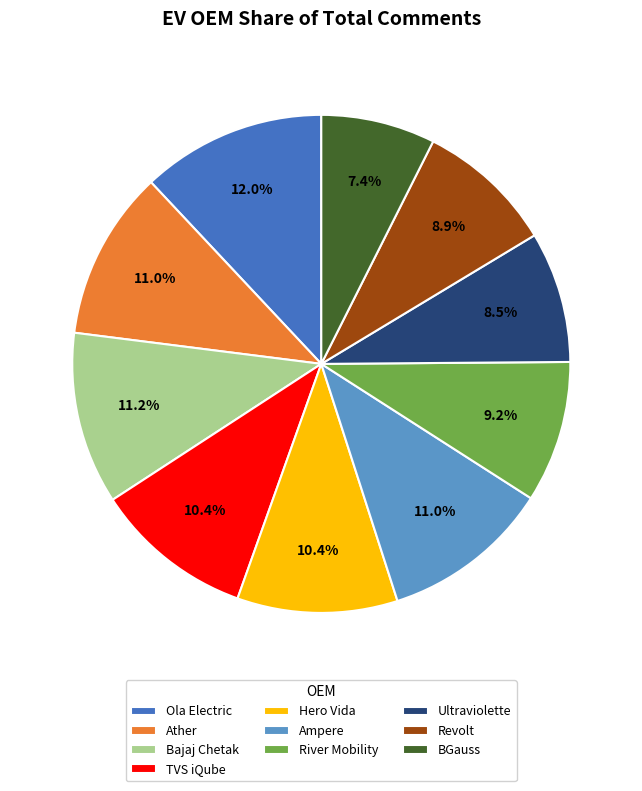

What is the smallest slice in the pie chart?

BGauss